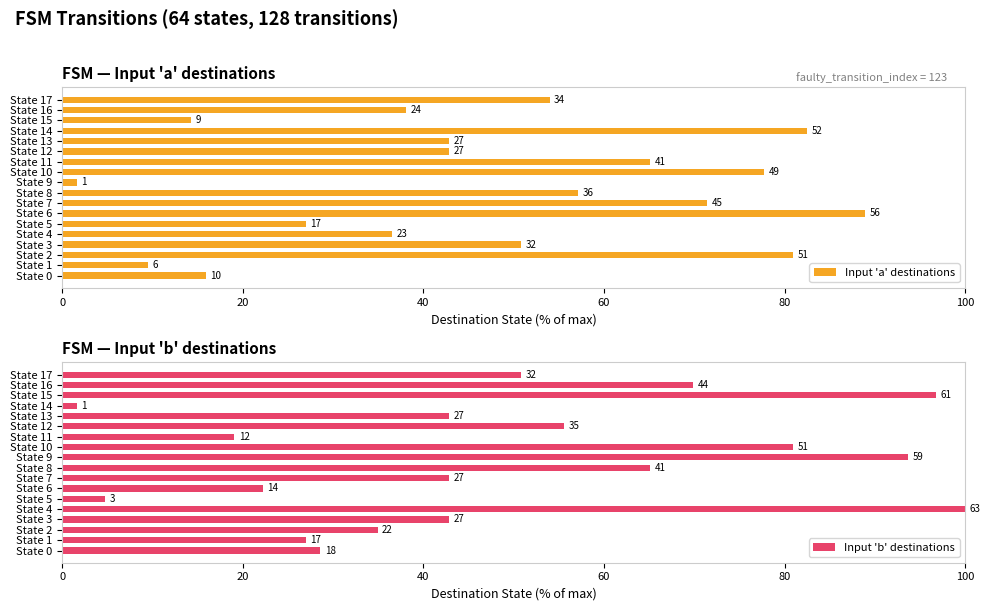

At which category is the sum across all series the highest?

State 10